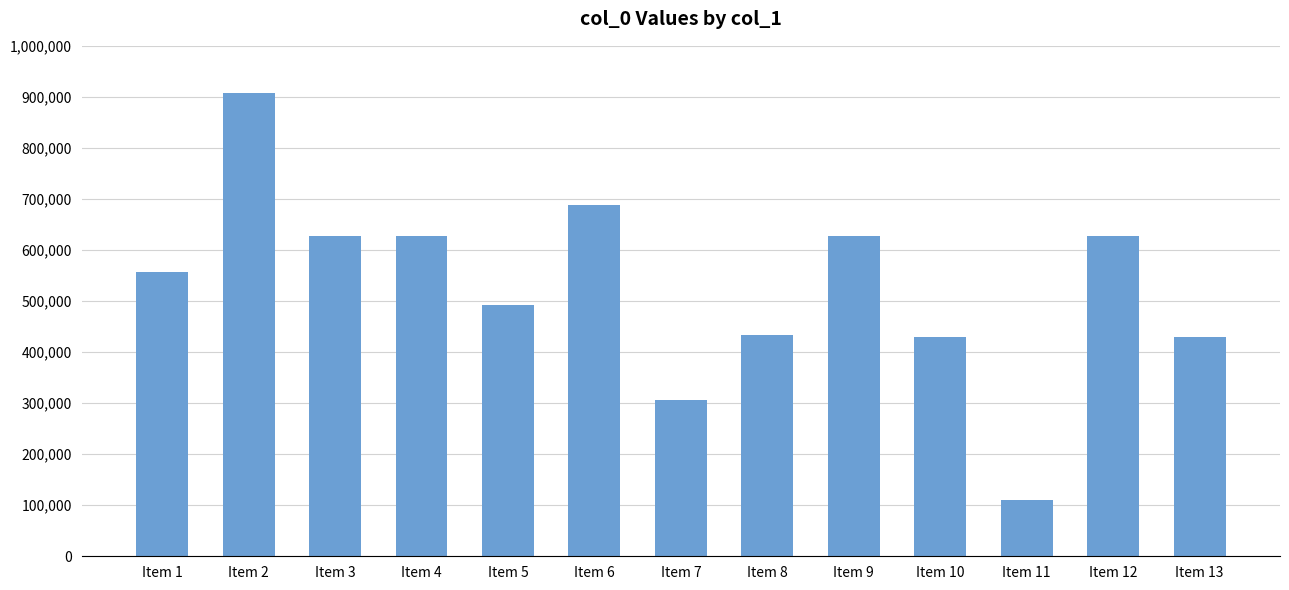

What is the value of the 2nd bar from the left?

907205